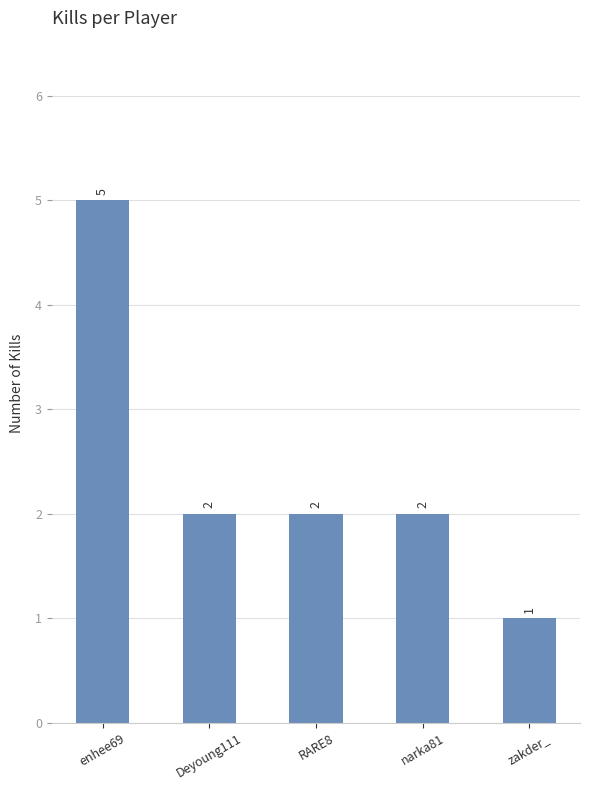

Between zakder_ and narka81, which is larger?

narka81